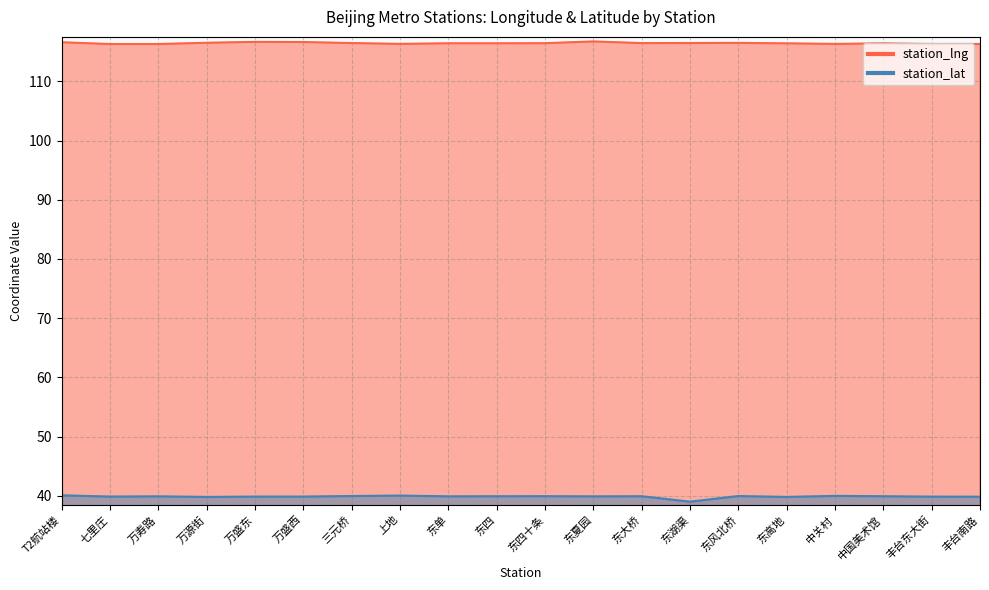

List the series in order of their peak value, highest first.

station_lng, station_lat